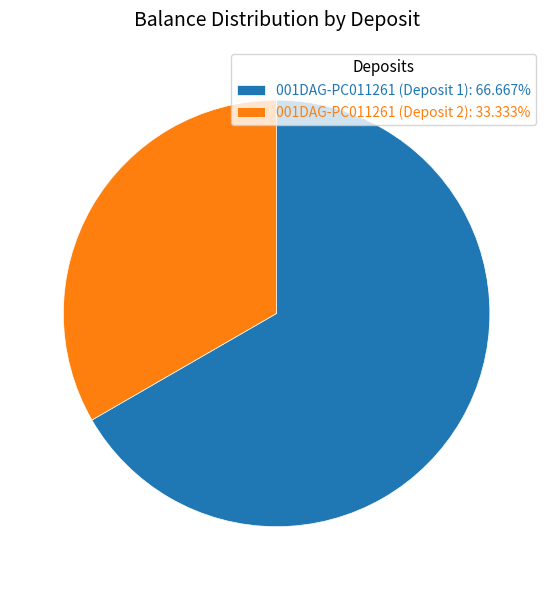

The 001DAG-PC011261 (Deposit 1) slice represents 75% of the pie. True or false?

False